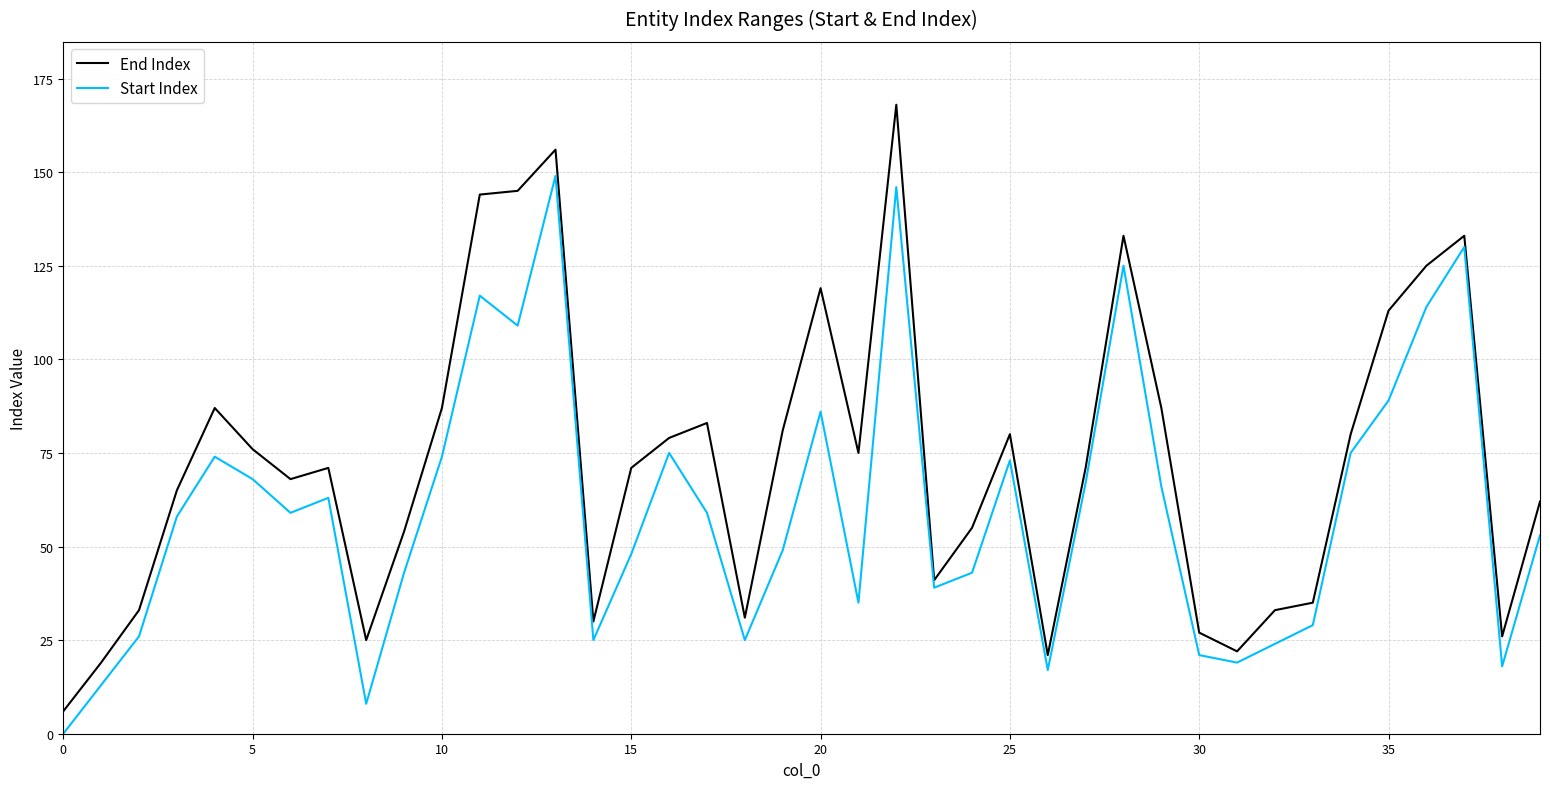

Which series has the largest range (max minus min)?

End Index